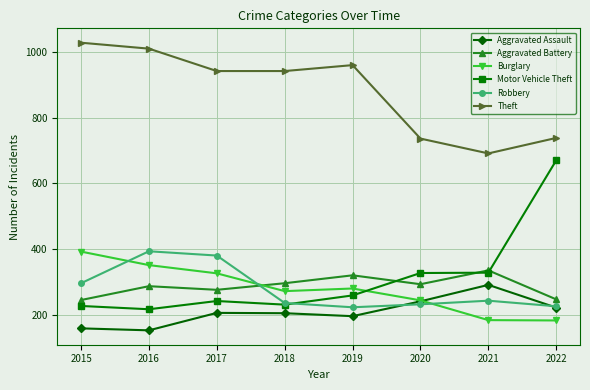

What is the lowest value of the Aggravated Assault series?

154